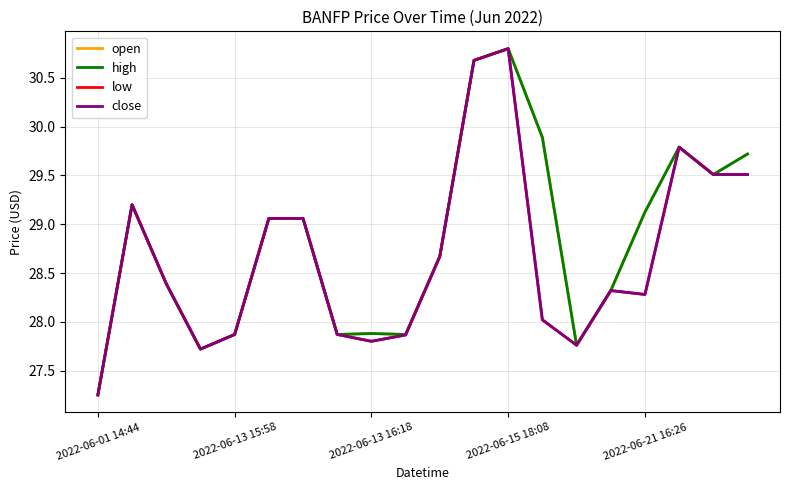

Which label corresponds to the smallest value in the chart?

2022-06-01 14:44